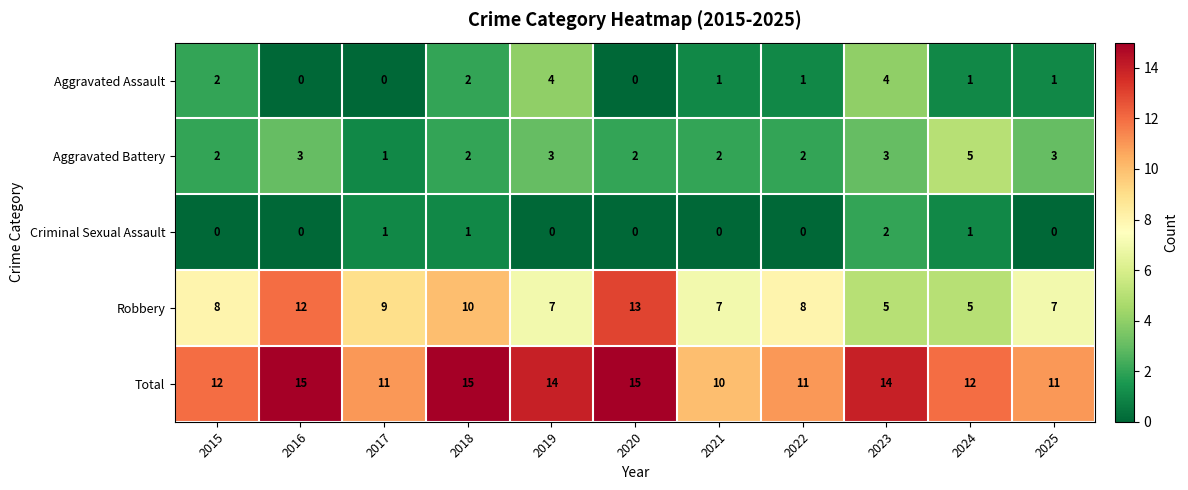

Count the Total values in the range 11 to 15.

10